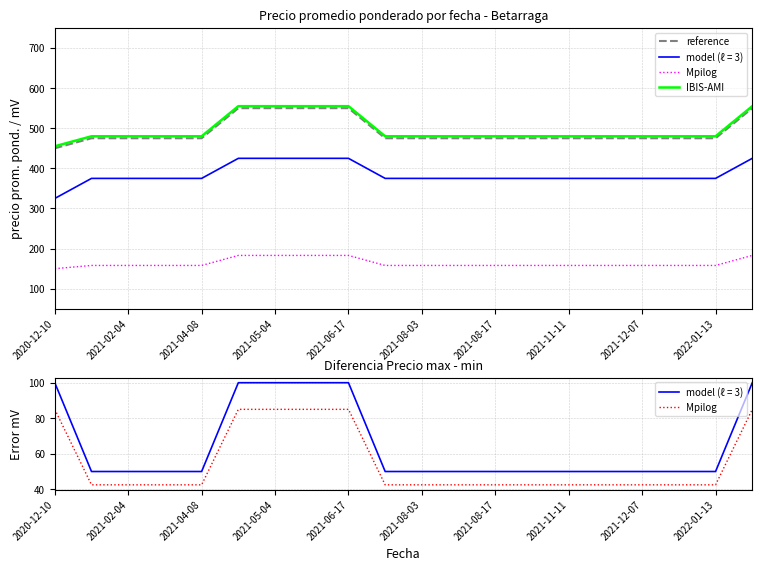

True or false: IBIS-AMI and reference cross at least once.

False